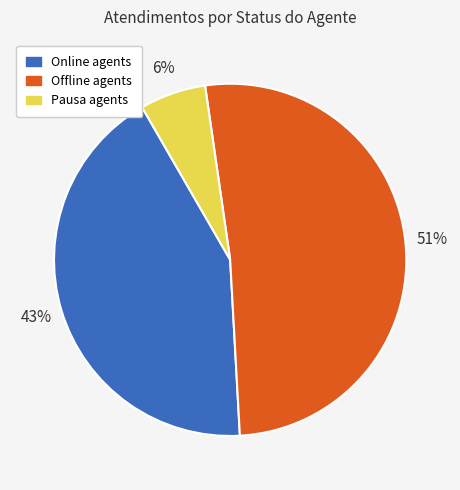

Is there any slice that represents more than half of the pie?

Yes